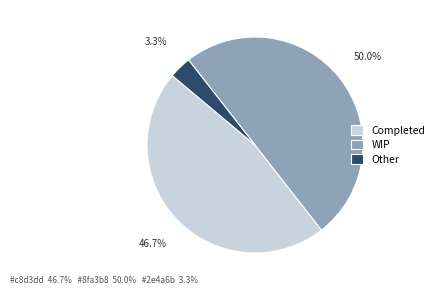

True or false: Completed accounts for 81% of the total.

False